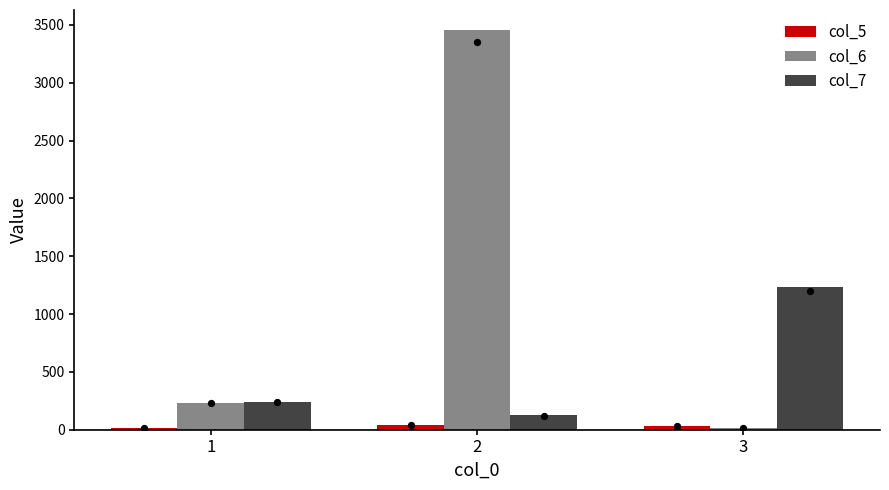

Which series has the largest total across all categories?

col_6